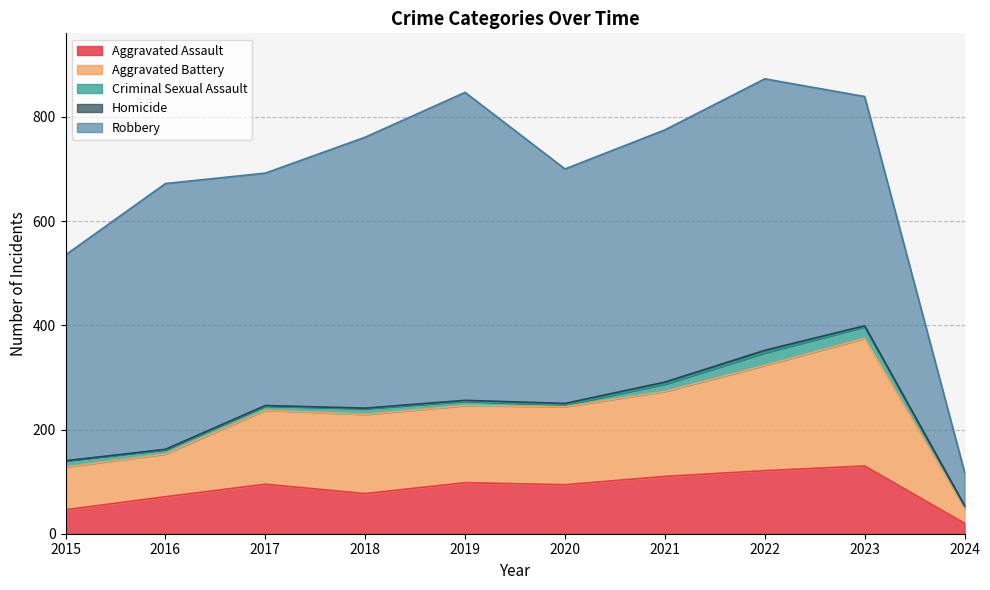

What value does the Robbery series have at 2020, to the nearest 50?

450